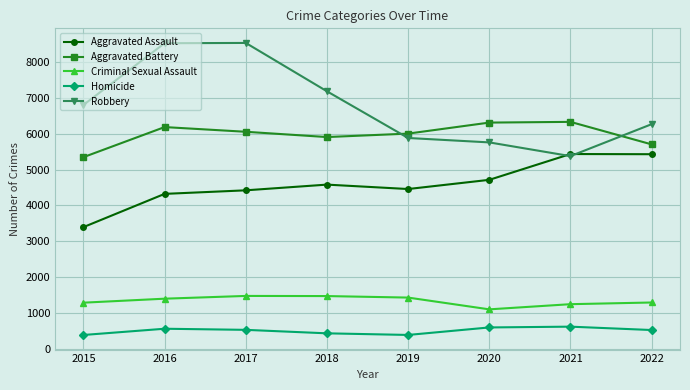

At how many categories does at least one series exceed 5361?

8